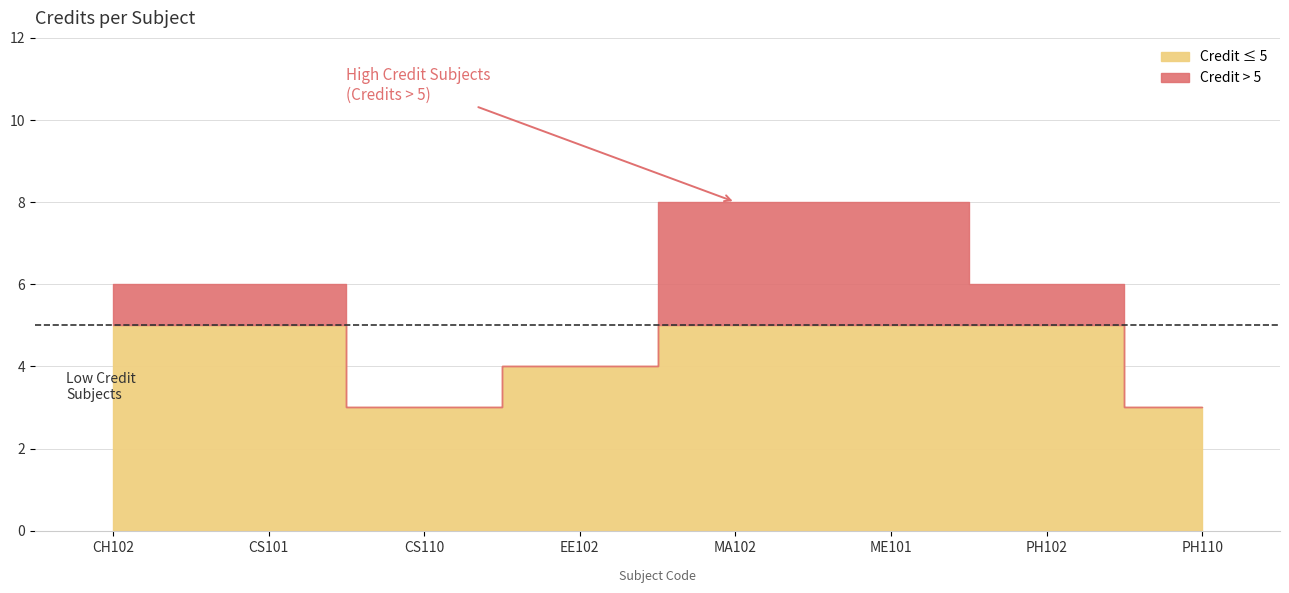

The value at CS101 is 10. True or false?

False